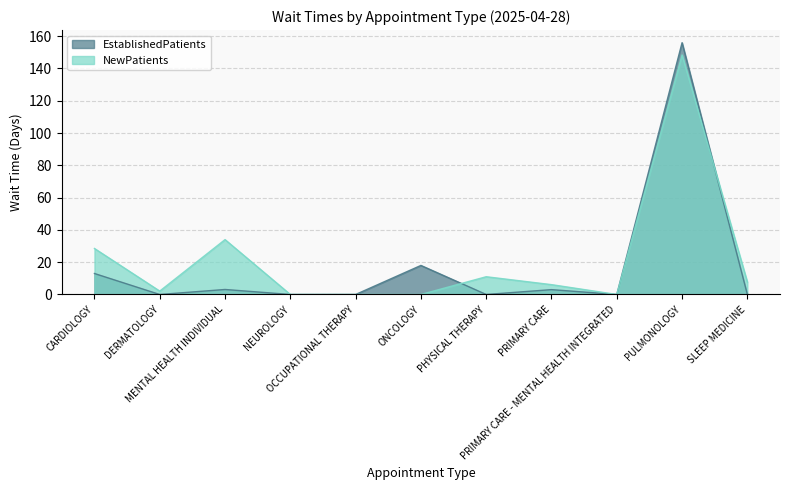

How many data points in NewPatients are less than 6?

5